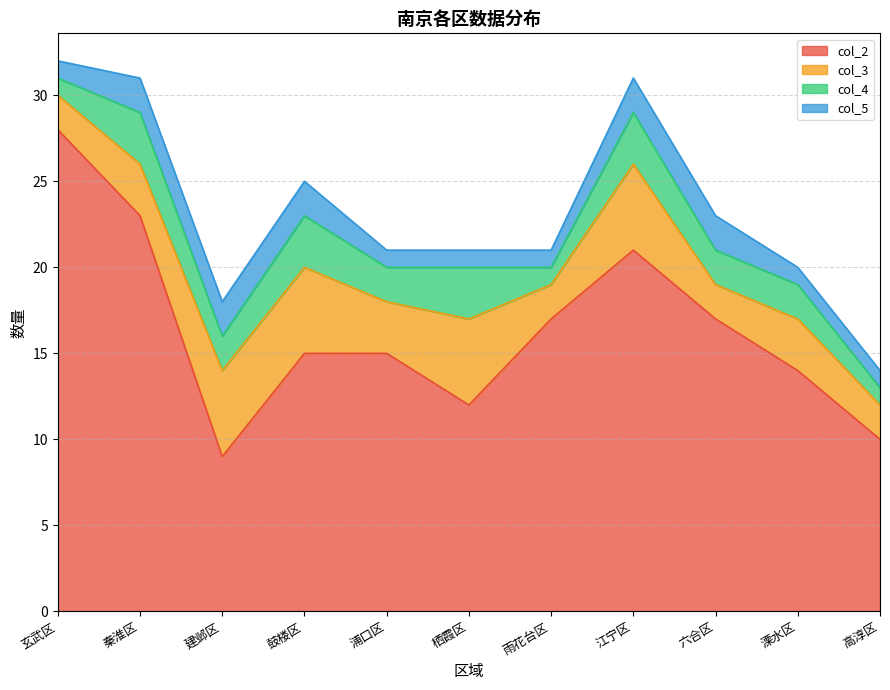

Reading left to right, extract all data points from this chart.

col_2: 玄武区=28	秦淮区=23	建邺区=9	鼓楼区=15	浦口区=15	栖霞区=12	雨花台区=17	江宁区=21	六合区=17	溧水区=14	高淳区=10
col_3: 玄武区=2	秦淮区=3	建邺区=5	鼓楼区=5	浦口区=3	栖霞区=5	雨花台区=2	江宁区=5	六合区=2	溧水区=3	高淳区=2
col_4: 玄武区=1	秦淮区=3	建邺区=2	鼓楼区=3	浦口区=2	栖霞区=3	雨花台区=1	江宁区=3	六合区=2	溧水区=2	高淳区=1
col_5: 玄武区=1	秦淮区=2	建邺区=2	鼓楼区=2	浦口区=1	栖霞区=1	雨花台区=1	江宁区=2	六合区=2	溧水区=1	高淳区=1